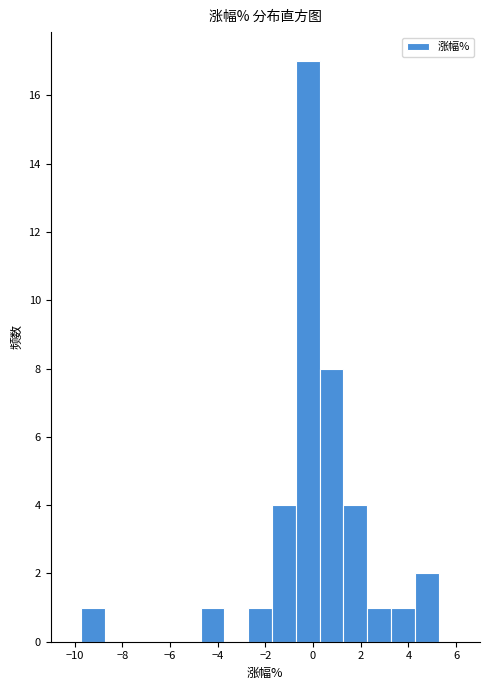

Reading left to right, transcribe this chart: for each bar, give the range it covers on the x-axis and its height. Neither the bar edges nor the heights are printed on the chart, so give them approximately, as read against the axes.

-9.8 to -8.8: 1
-8.8 to -7.8: 0
-7.8 to -6.8: 0
-6.8 to -5.8: 0
-5.8 to -4.8: 0
-4.8 to -3.8: 1
-3.8 to -2.8: 0
-2.8 to -1.8: 1
-1.8 to -0.8: 4
-0.8 to 0.2: 17
0.2 to 1.2: 8
1.2 to 2.2: 4
2.2 to 3.2: 1
3.2 to 4.2: 1
4.2 to 5.2: 2